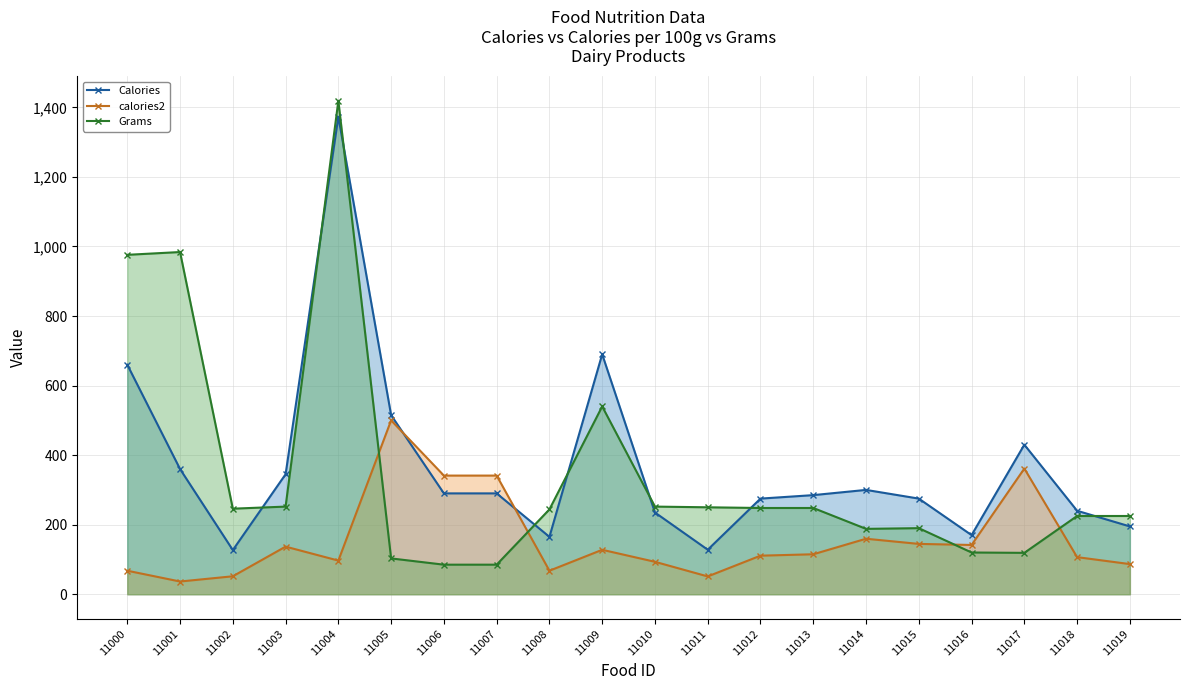

What are all the series names shown in the legend?

Calories (line), calories2 (line), Grams (line)